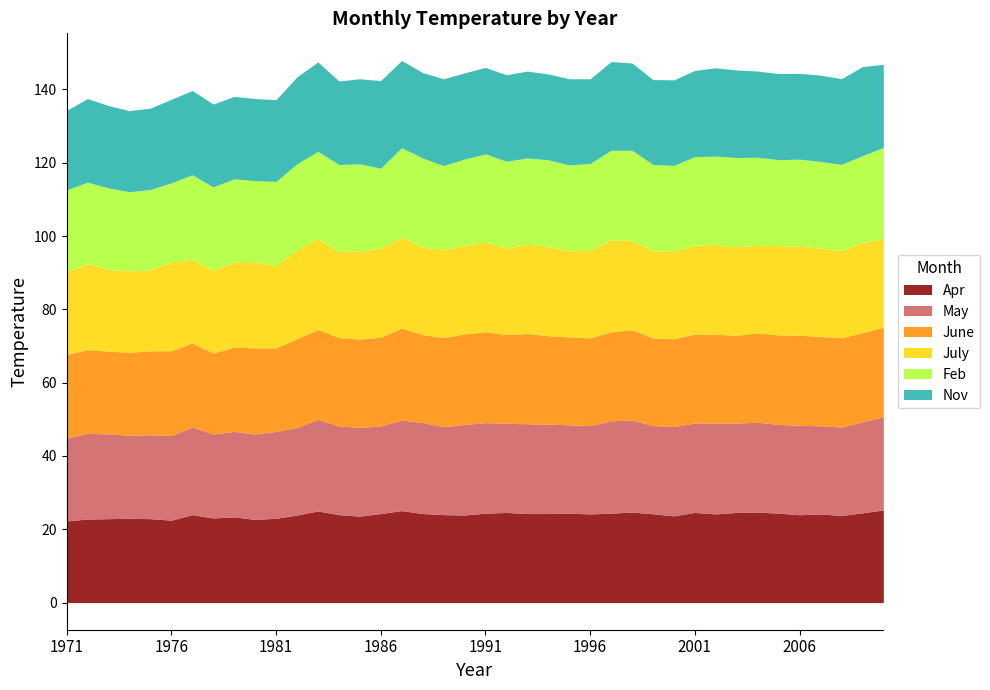

What is the spread (max minus min) of values at 1989?

1.3